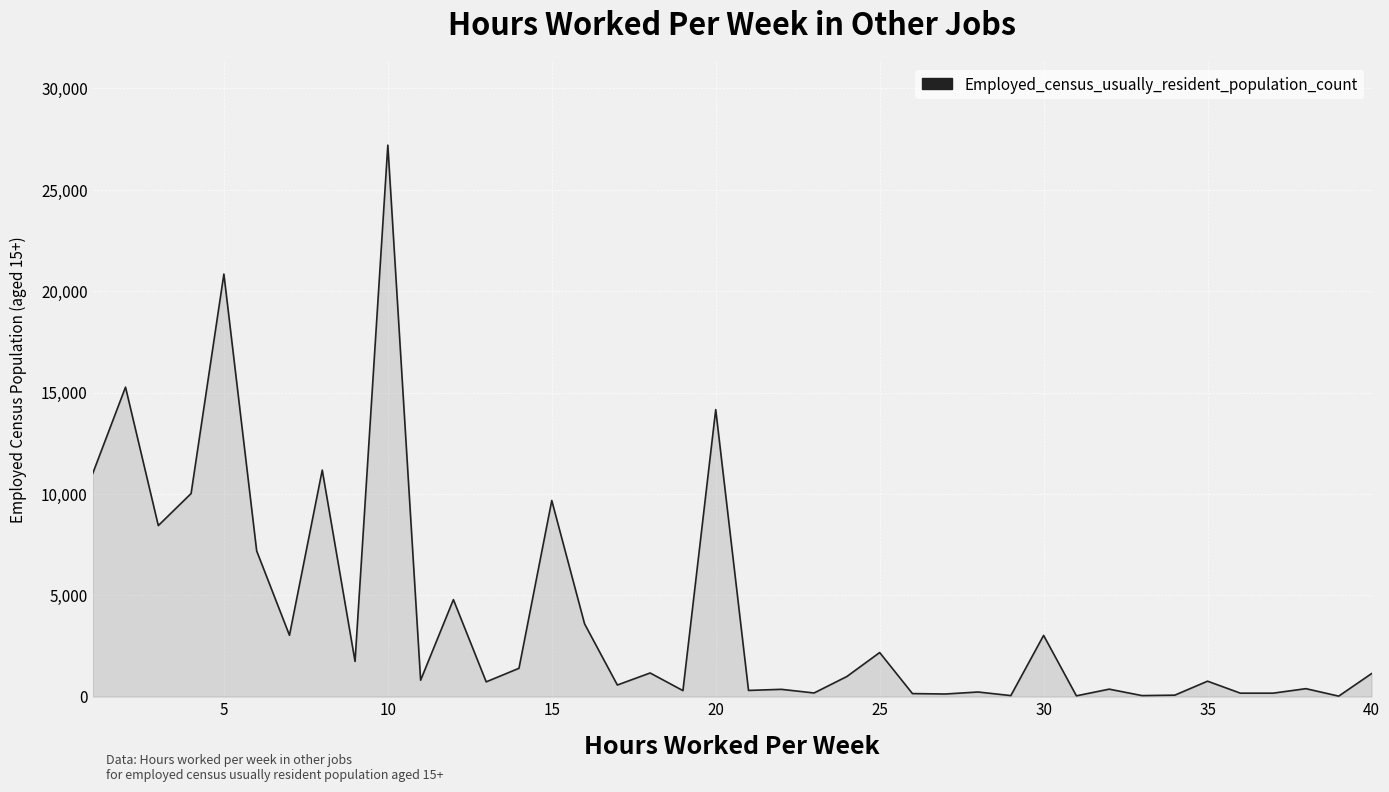

What is the greatest value displayed?

27204